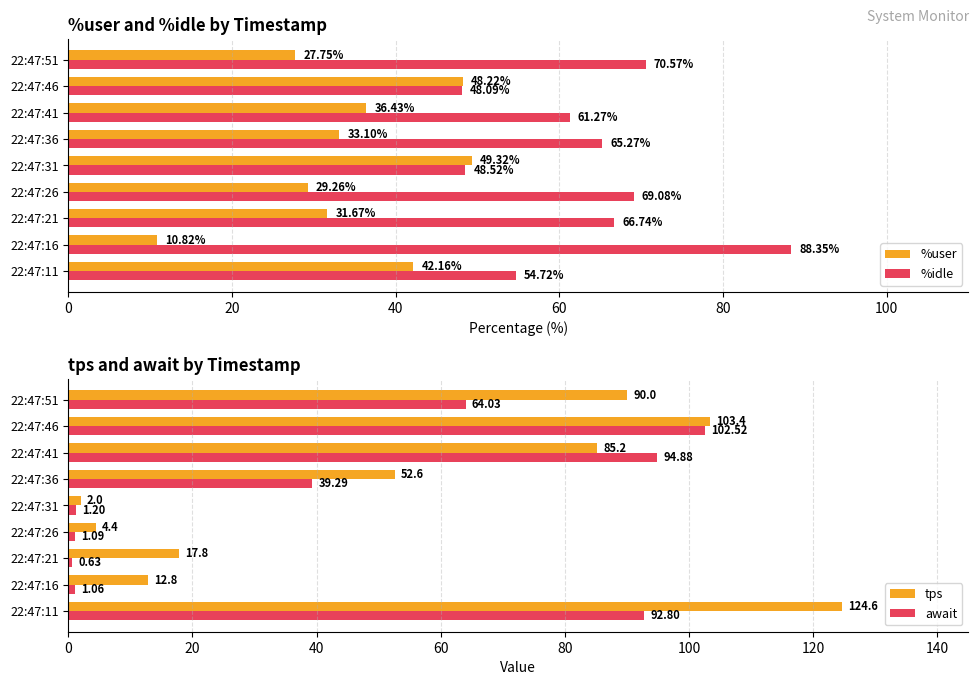

How many data points in await are above 39?

5